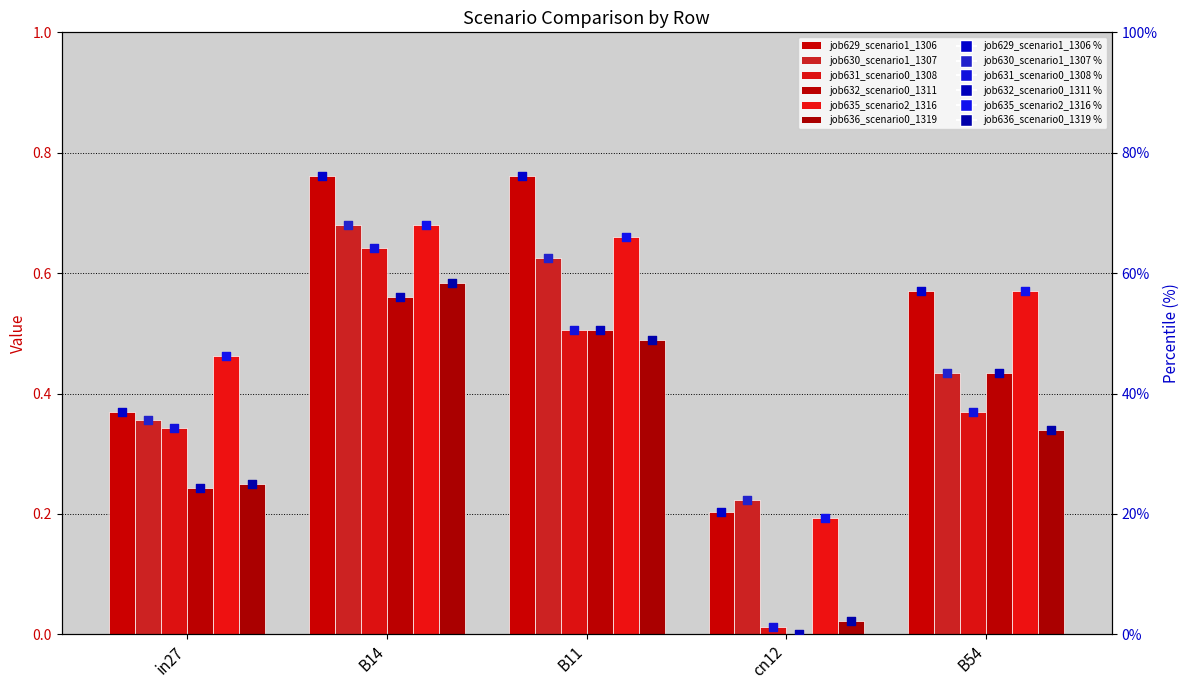

Is the value of job636_scenario0_1319 at B11 greater than the value of job629_scenario1_1306 at B11?

No